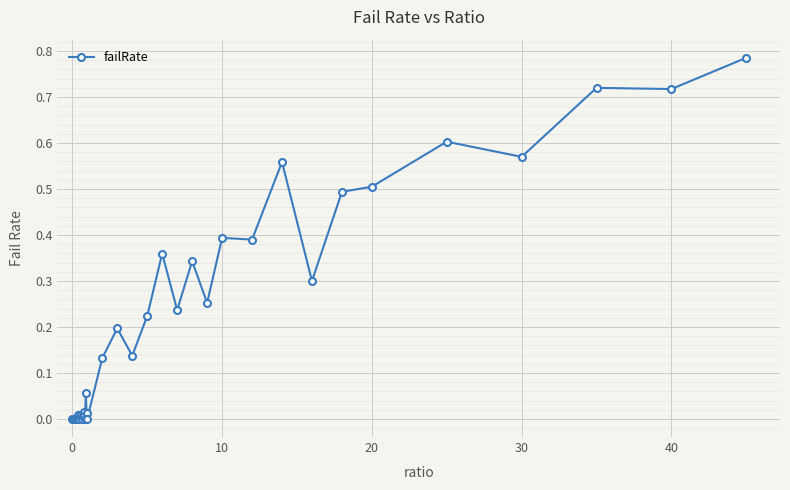

How many lines are shown in the chart?

1